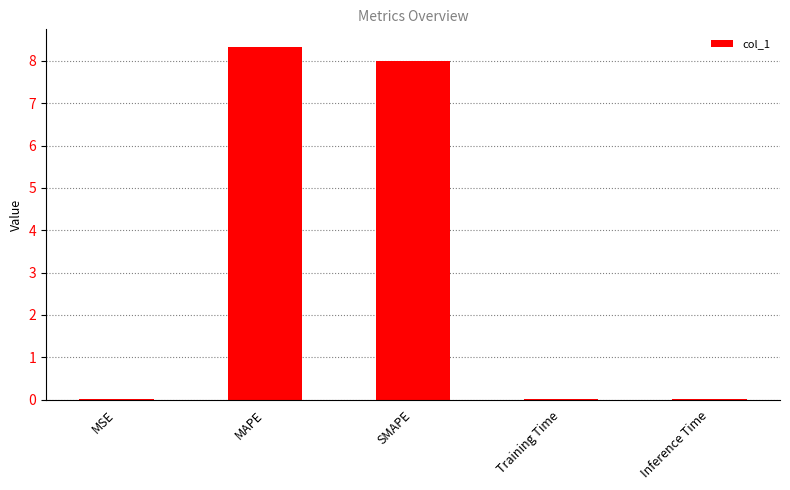

The value at MSE is 0.0. True or false?

True